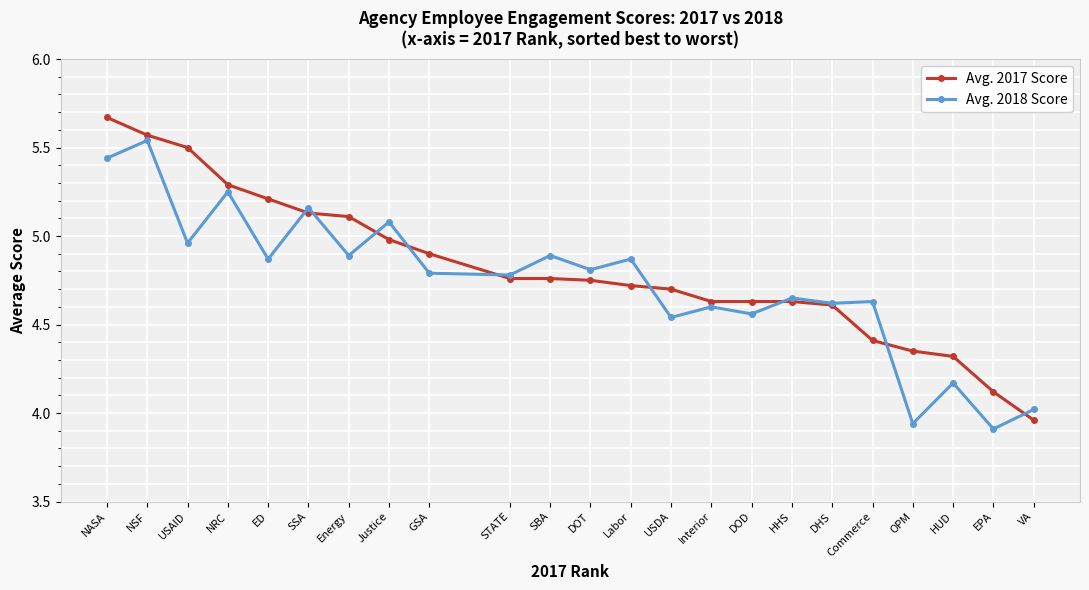

Rank the series by their maximum value, from lowest to highest.

Avg. 2018 Score, Avg. 2017 Score